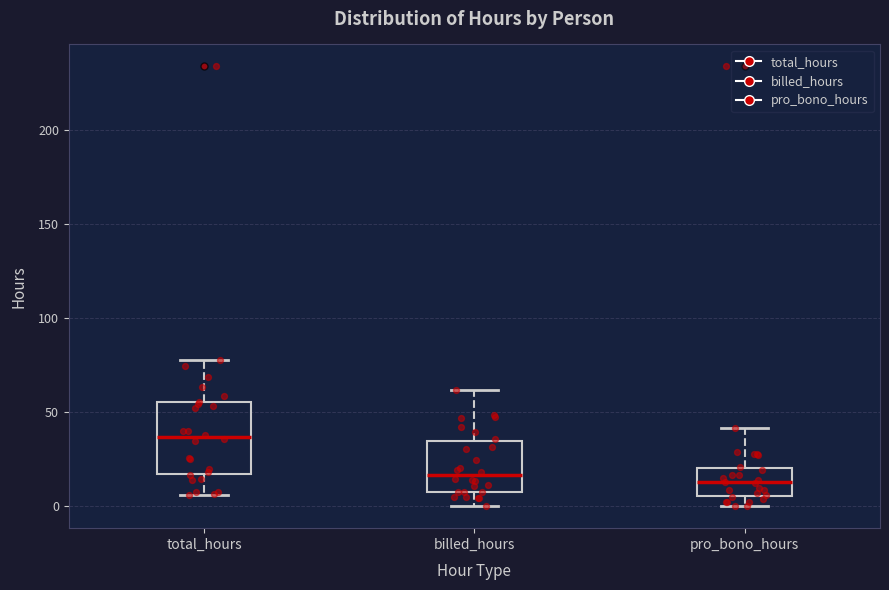

Which box has the highest median line?

total_hours